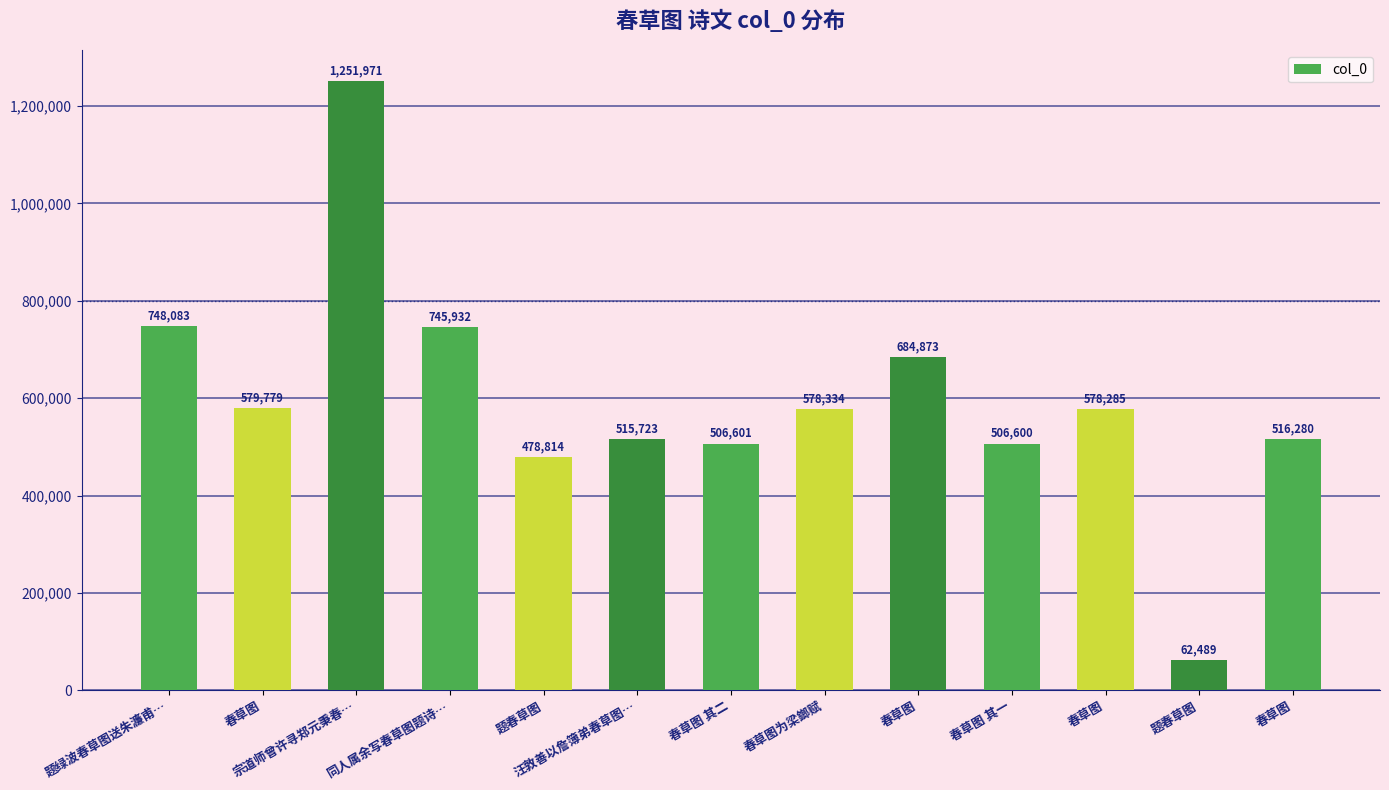

What is the average value?

596443